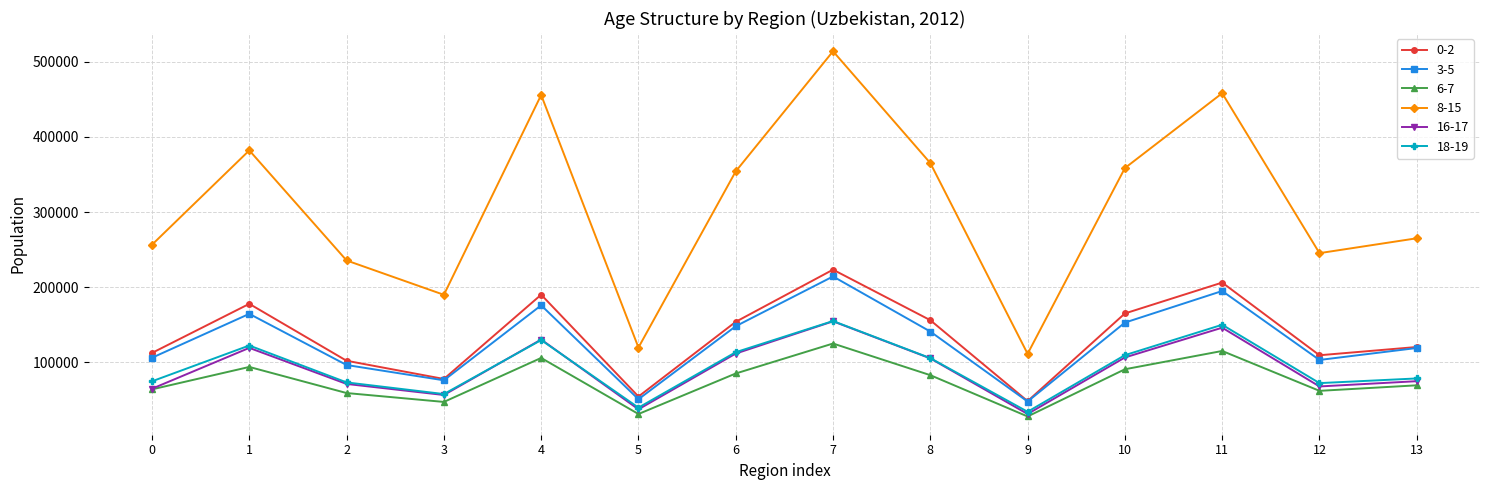

True or false: 6-7 has more than 1 interior local peaks.

True